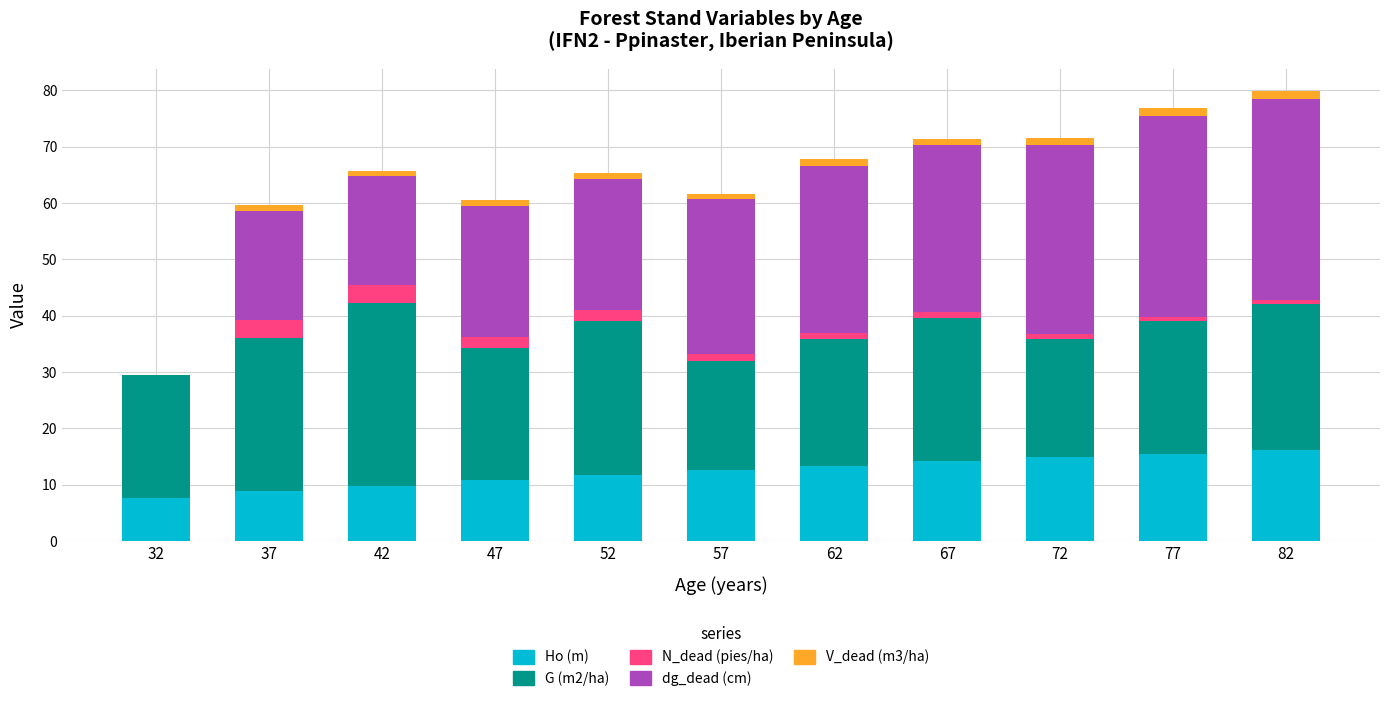

What is the maximum value for Ho (m)?

16.1